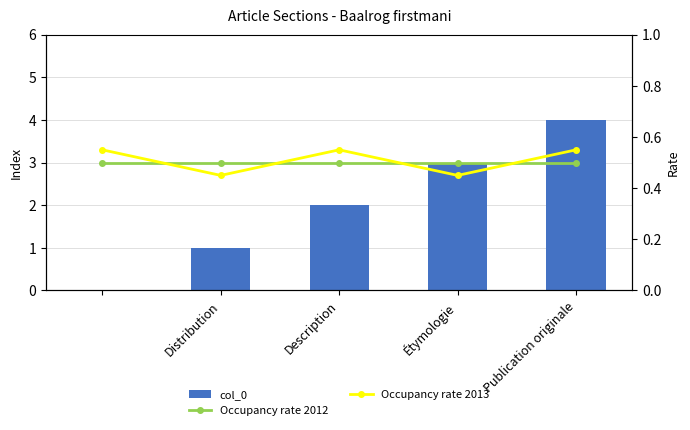

Which series changed the most between Distribution and Description?

col_0